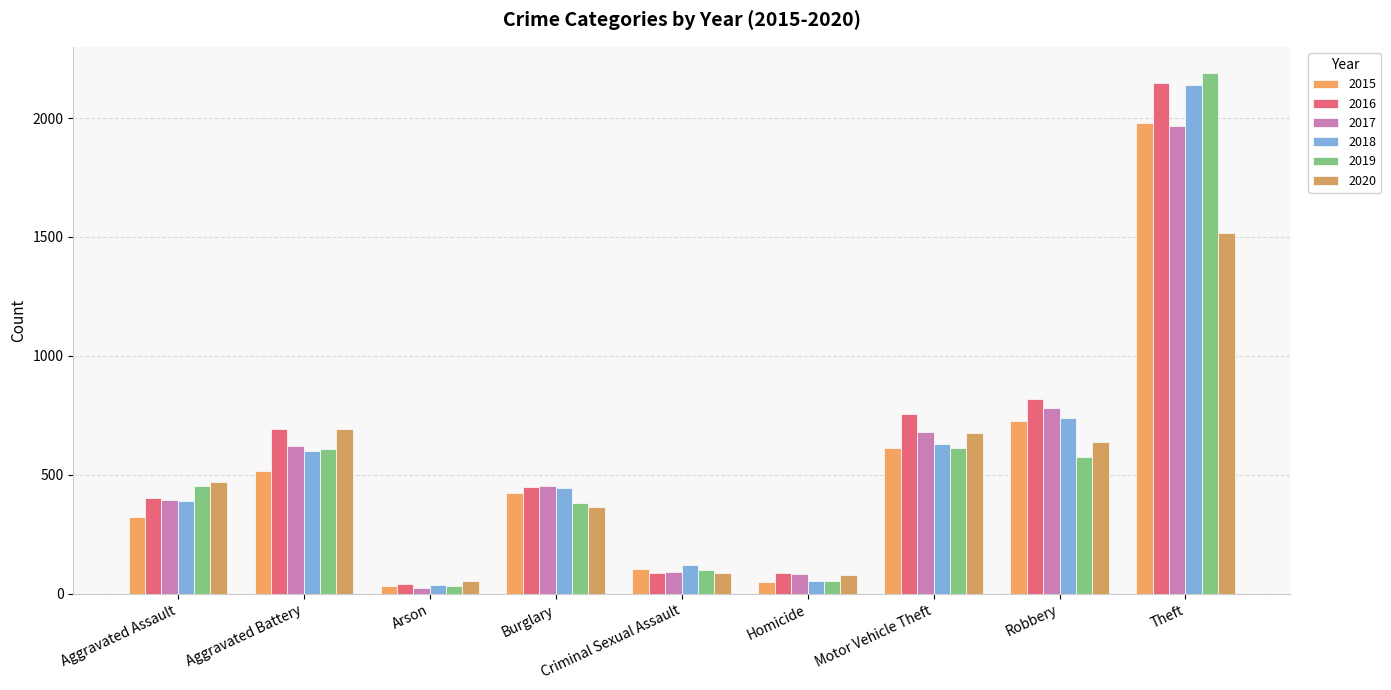

What position from the left is Arson?

3